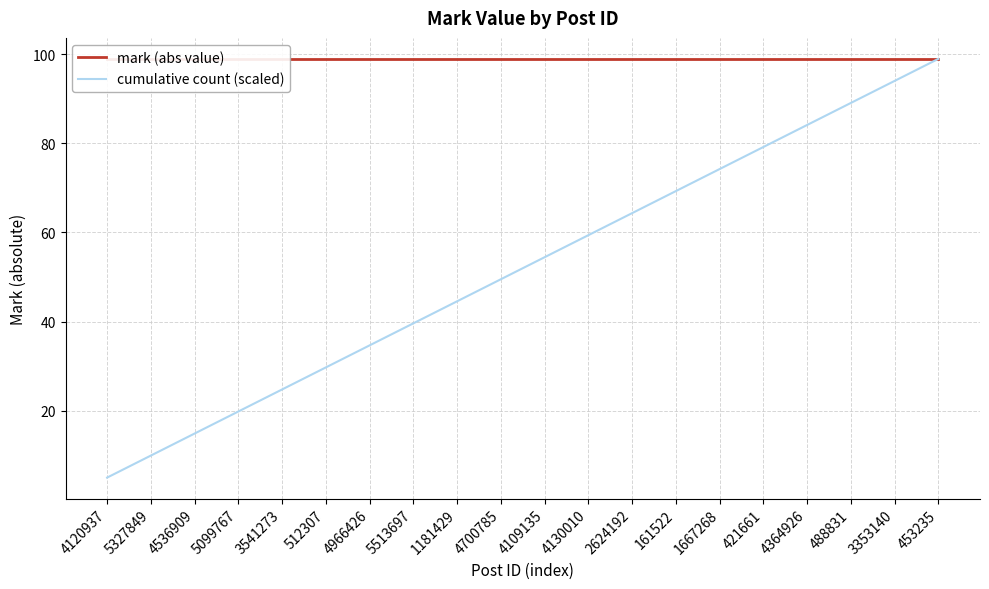

What position from the left is 4700785?

10